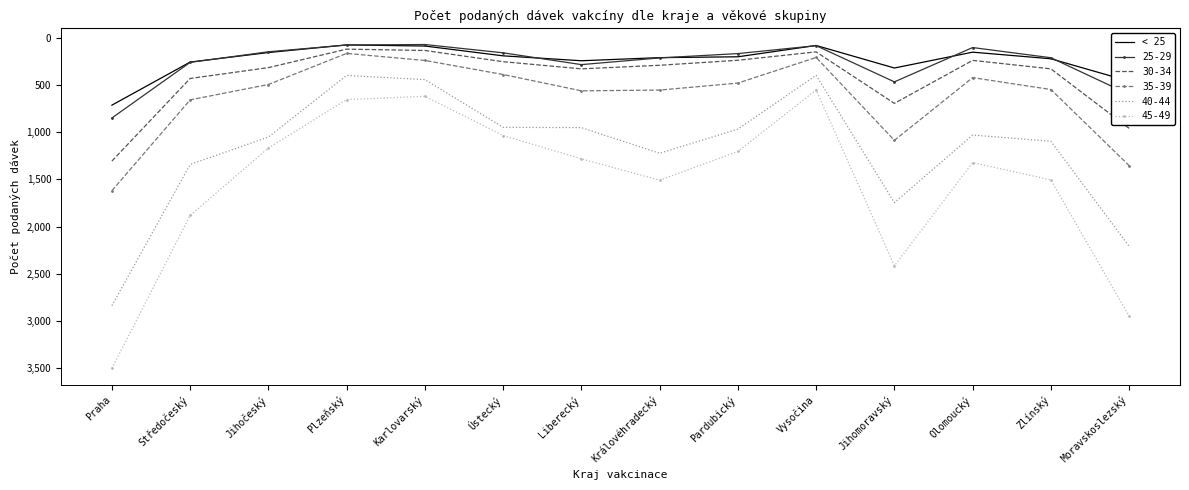

Which series changed the most between Praha and Jihočeský?

45-49